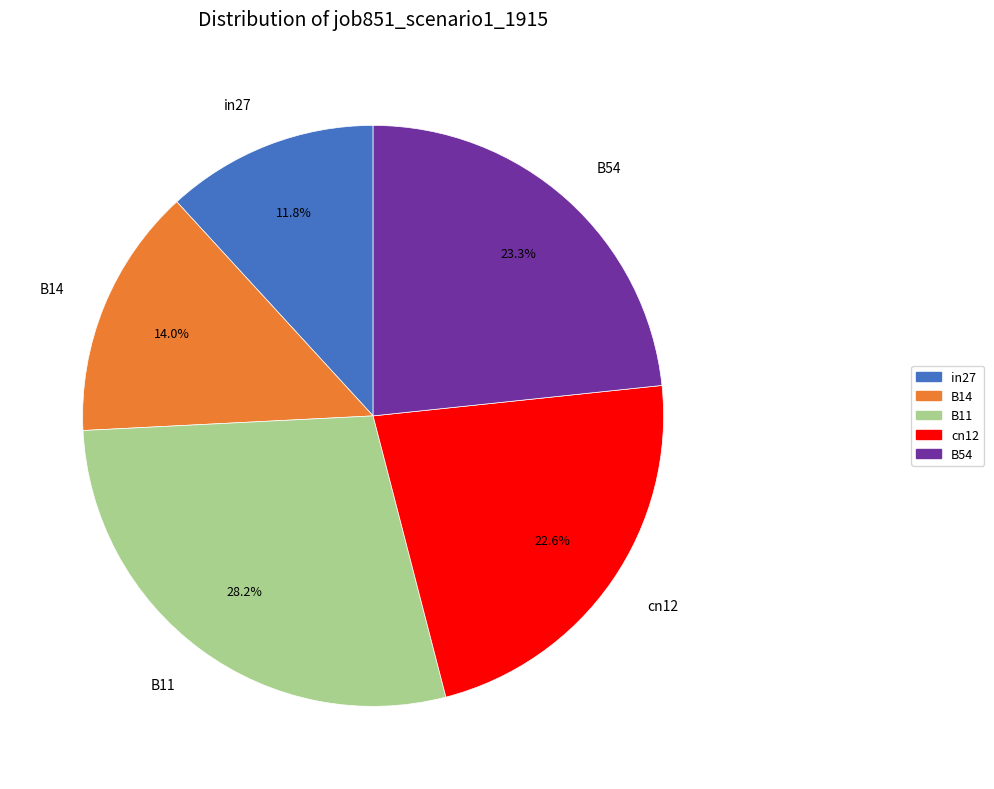

Do B14 and B11 together represent more than half of the pie?

No